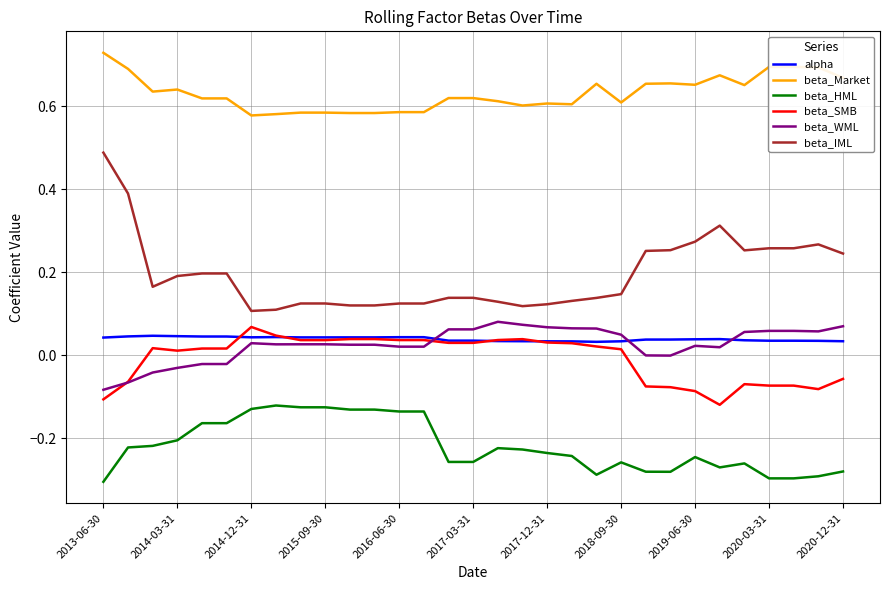

What are all the series names shown in the legend?

alpha, beta_Market, beta_HML, beta_SMB, beta_WML, beta_IML